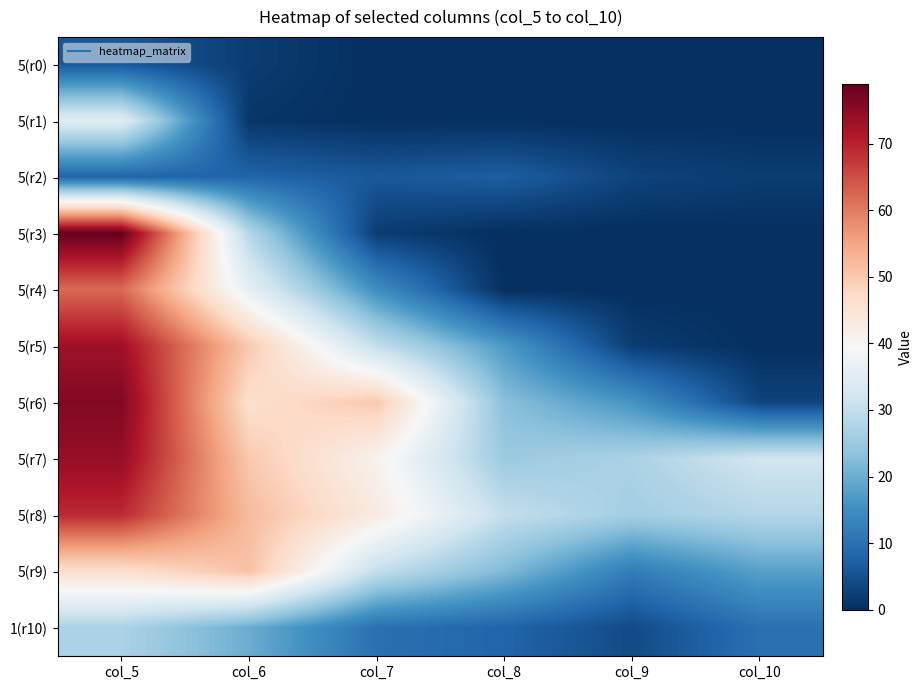

What is the total value across all series at col_5?

555